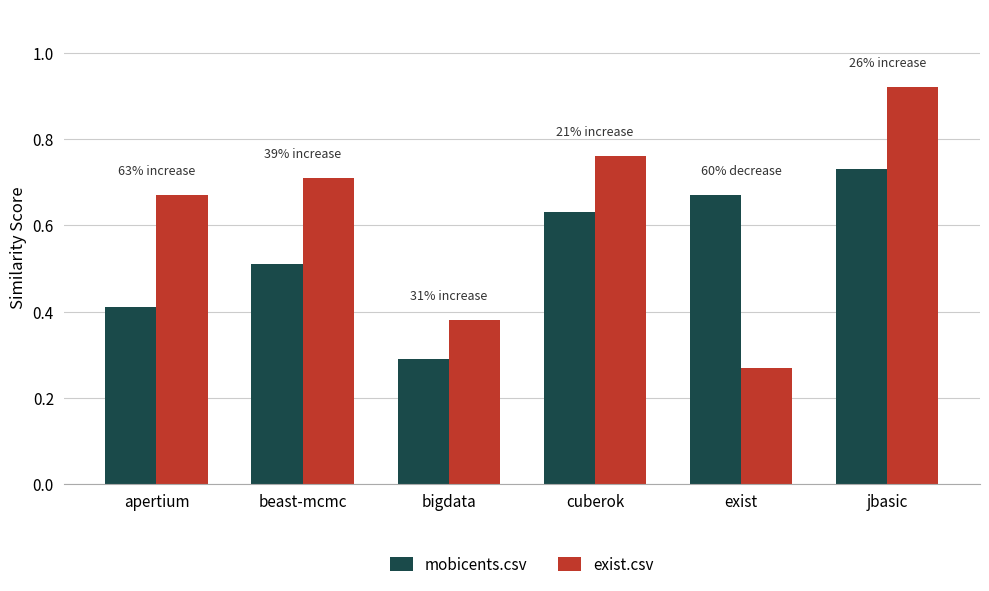

At how many categories does at least one series exceed 0?

6